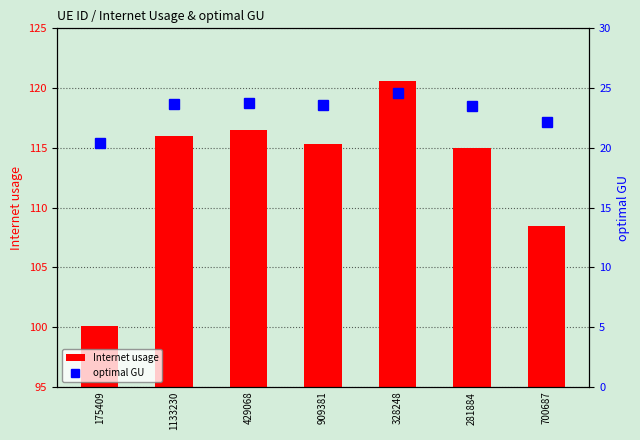

What is the label of the 1st bar from the left?

175409